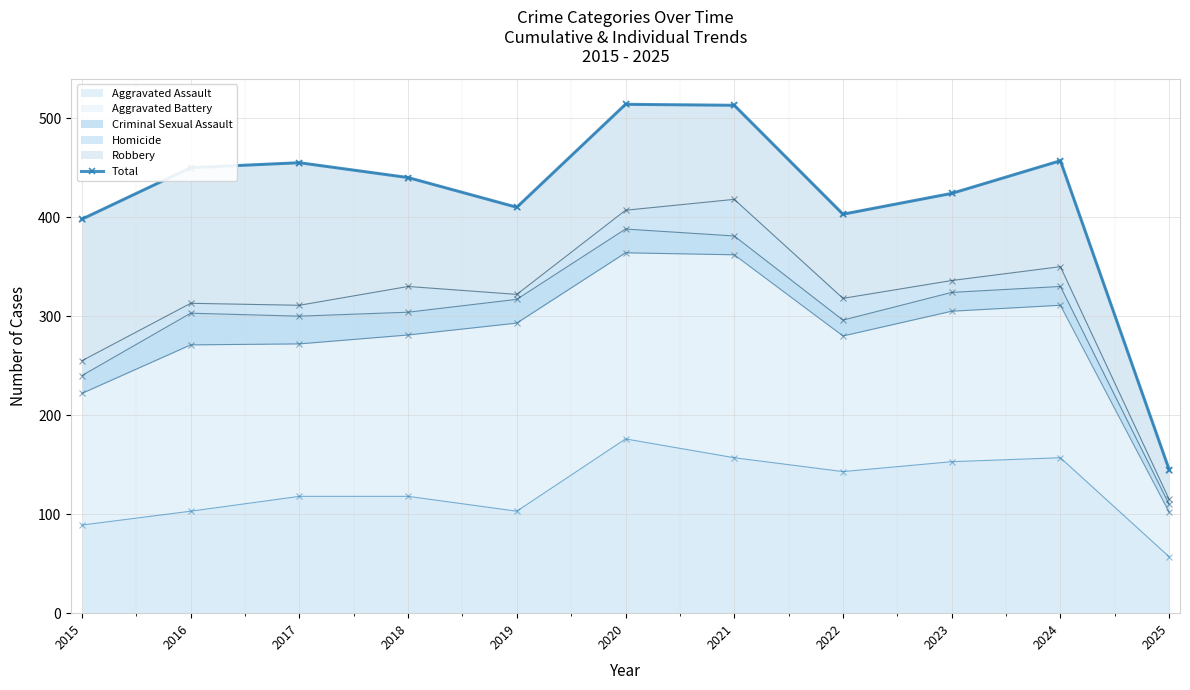

Read the value at 2025, to the nearest 10.

140